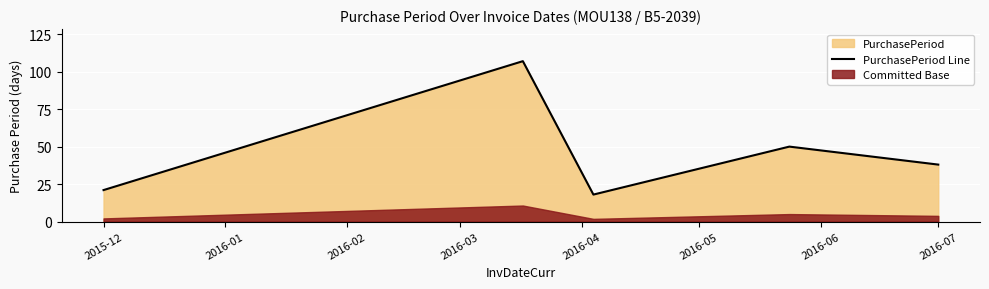

What is the minimum value for PurchasePeriod Line?

18